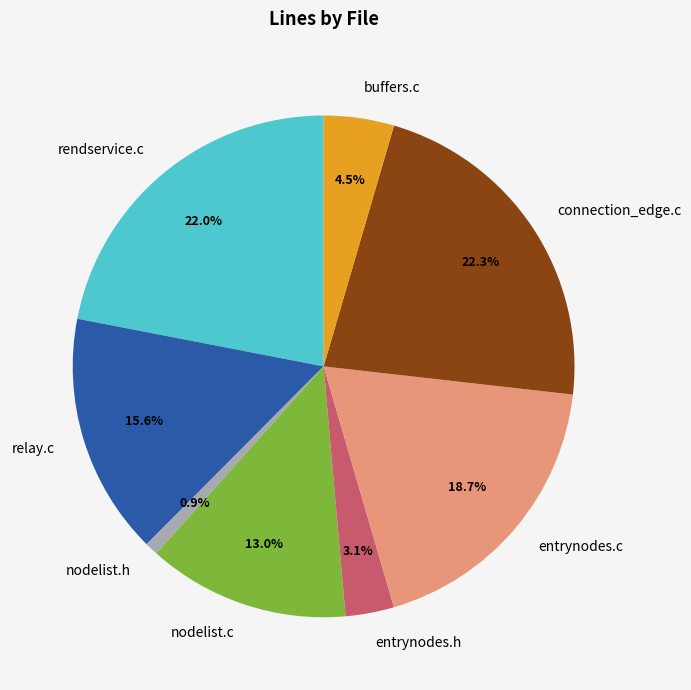

Is there a majority slice in this chart?

No